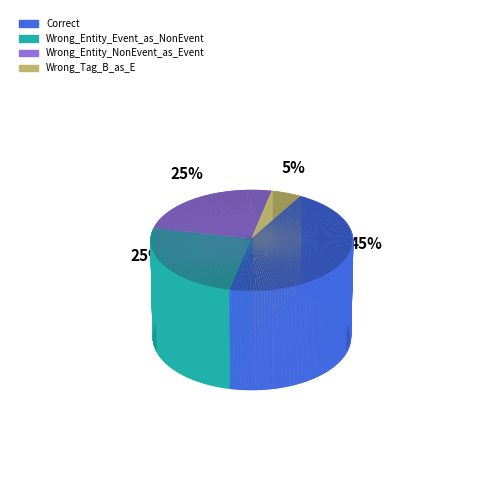

What is the smallest slice in the pie chart?

Wrong_Tag_B_as_E